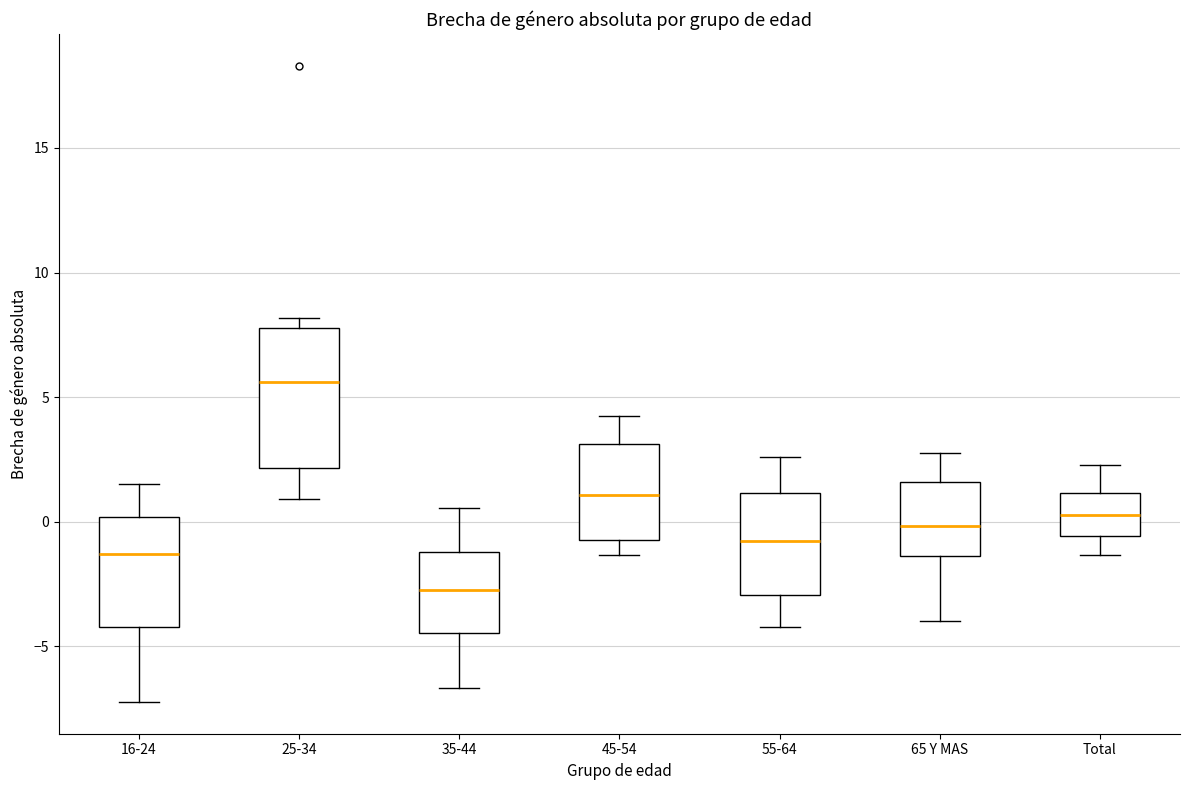

Reading left to right, transcribe this box plot: for each box, give where its median line is, the range the box spans, and where its two whiskers end, as read against the y-axis. The values are not printed on the chart, so give them approximately, as read against the axis.

16-24: median -1.5, box -4.0 to 0.0, whiskers -7.0 to 1.5
25-34: median 5.5, box 2.0 to 8.0, whiskers 1.0 to 8.0 (just above the box's upper edge)
35-44: median -2.5, box -4.5 to -1.0, whiskers -6.5 to 0.5
45-54: median 1.0, box -0.5 to 3.0, whiskers -1.5 to 4.5
55-64: median -1.0, box -3.0 to 1.0, whiskers -4.0 to 2.5
65 Y MAS: median 0.0, box -1.5 to 1.5, whiskers -4.0 to 2.5
Total: median 0.5, box -0.5 to 1.0, whiskers -1.5 to 2.5